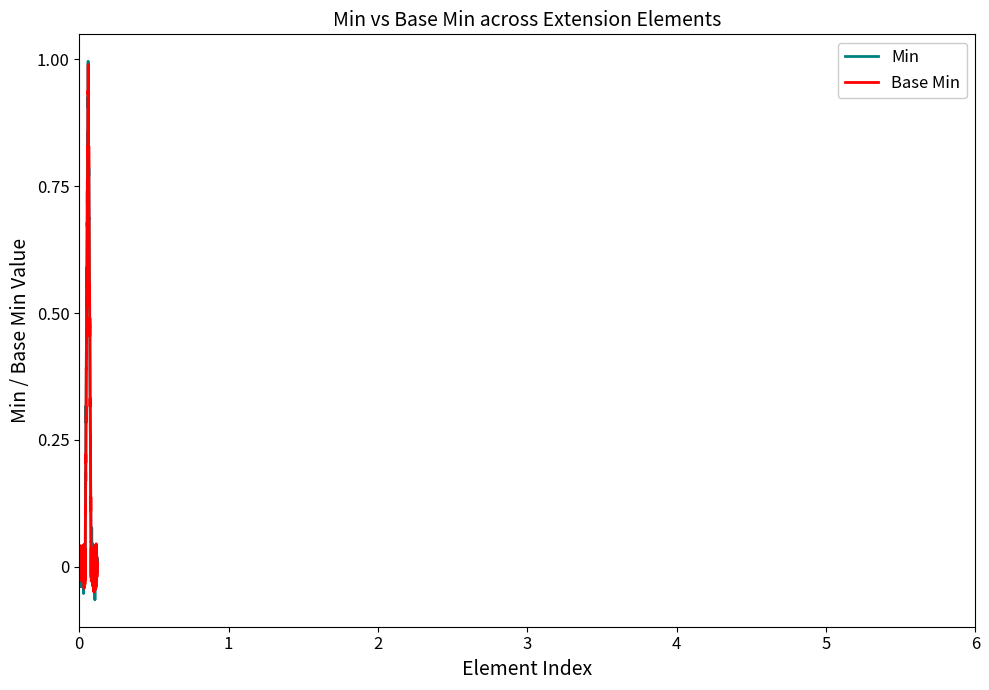

What are all the series names shown in the legend?

Min, Base Min